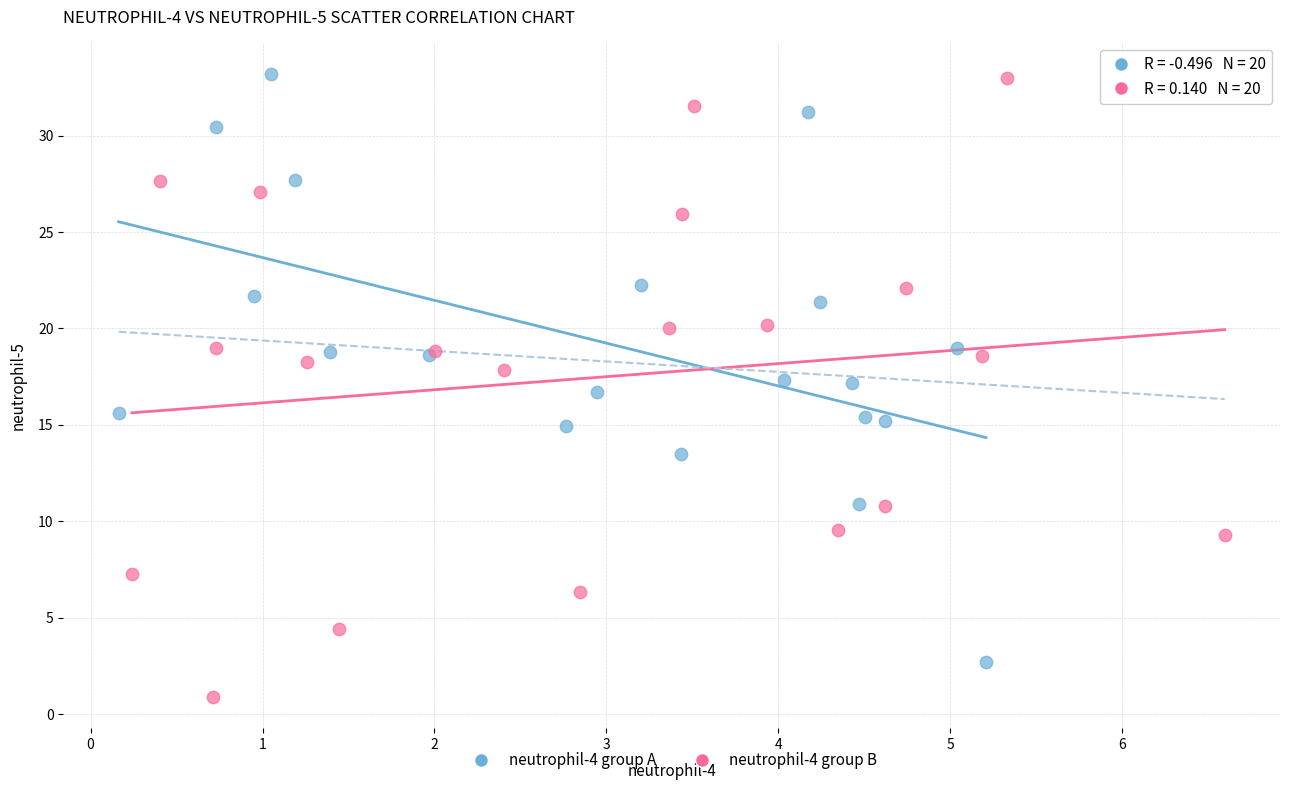

Which series contains the lowest Y value?

neutrophil-4 group B